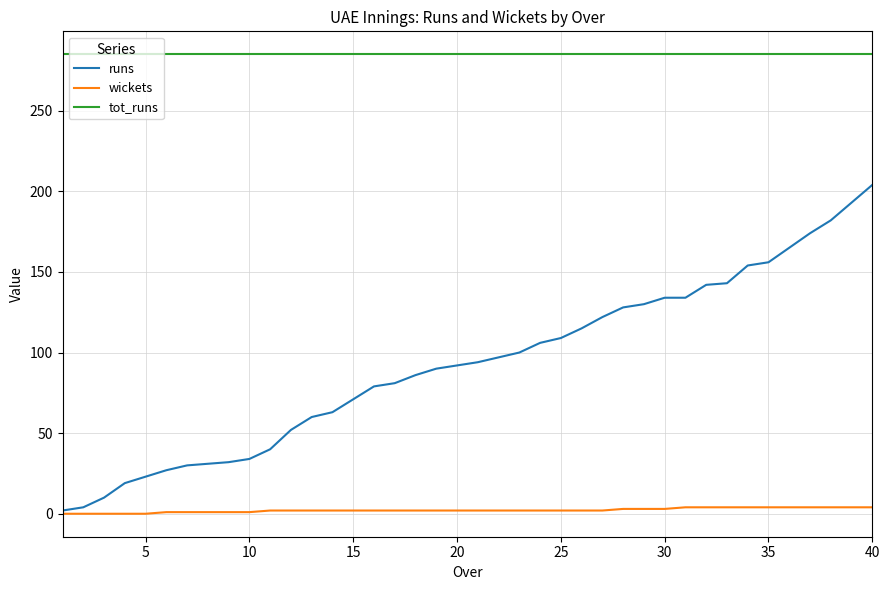

True or false: tot_runs and runs cross at least once.

False